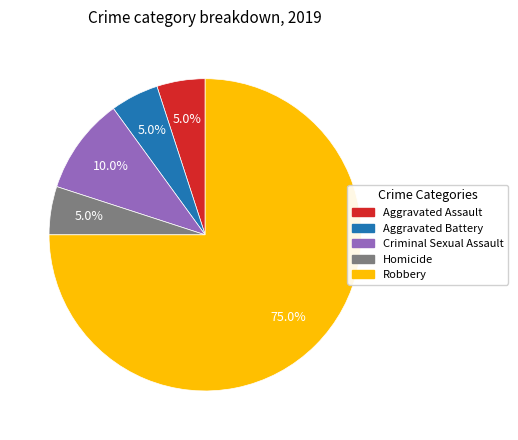

Approximately how many times larger is the value at Criminal Sexual Assault compared to Homicide?

2.0